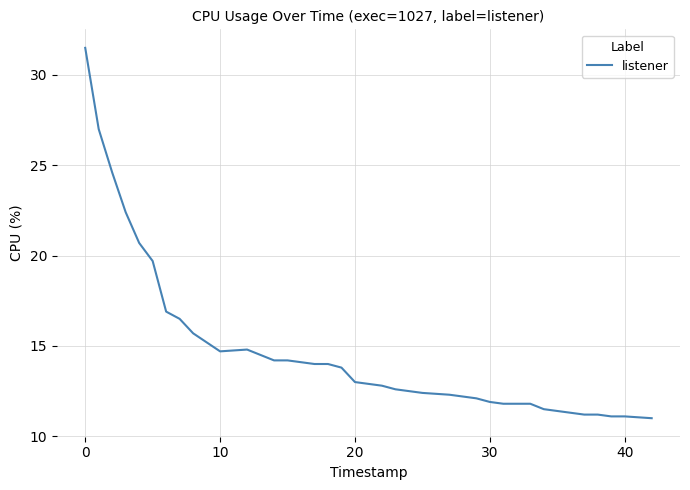

What is the difference between the maximum and minimum values?

20.5